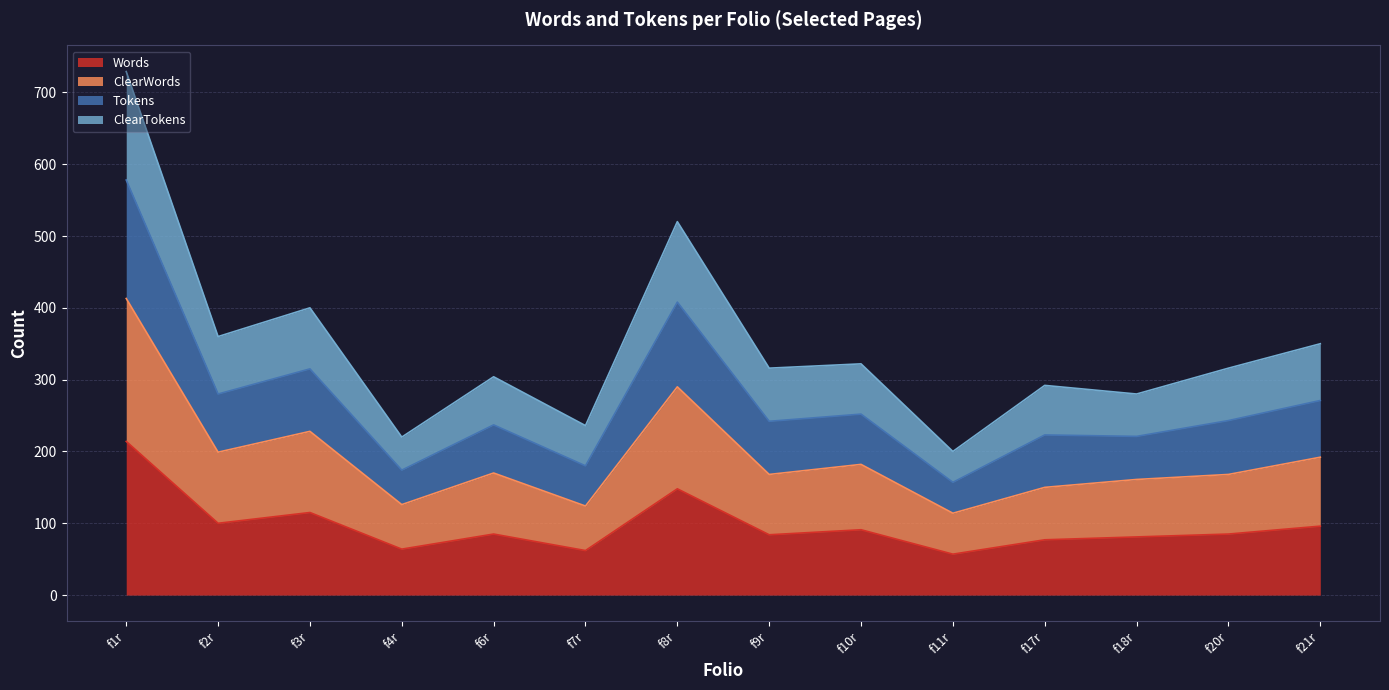

True or false: ClearTokens has more than 0 points higher than both neighbors.

True